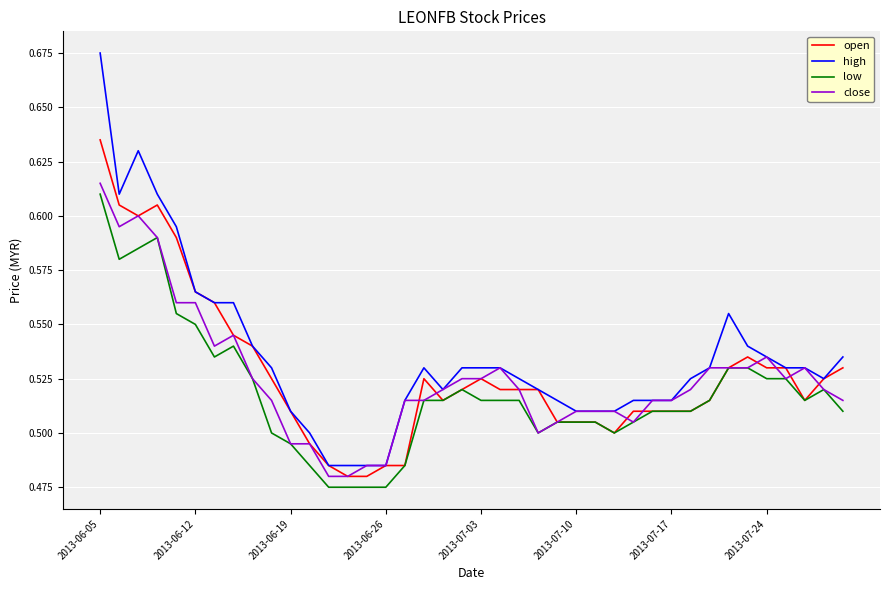

Which series has the widest spread of values?

high